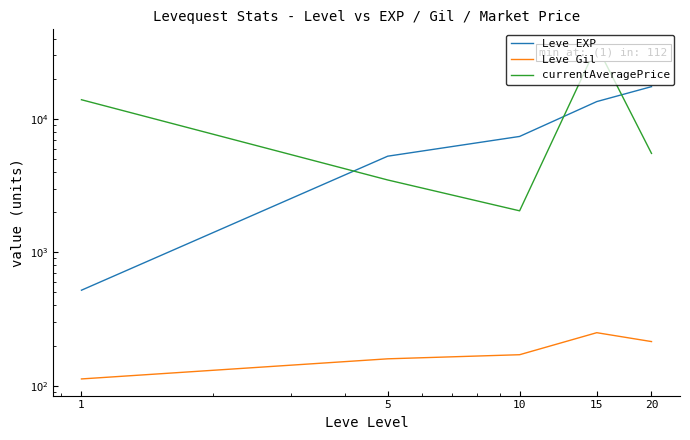

What is the spread (max minus min) of values at 1?

13836.0